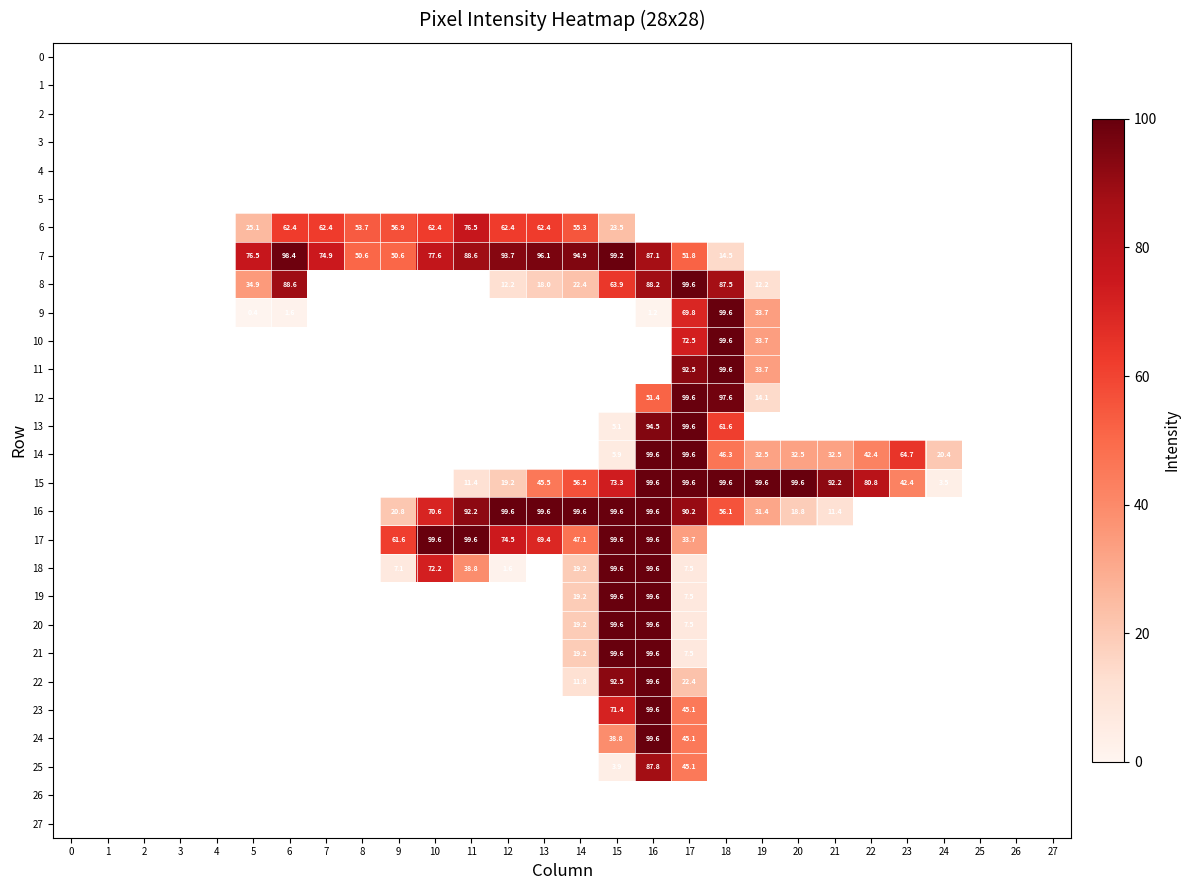

The value of row_15 at 20 is 56.8. True or false?

False